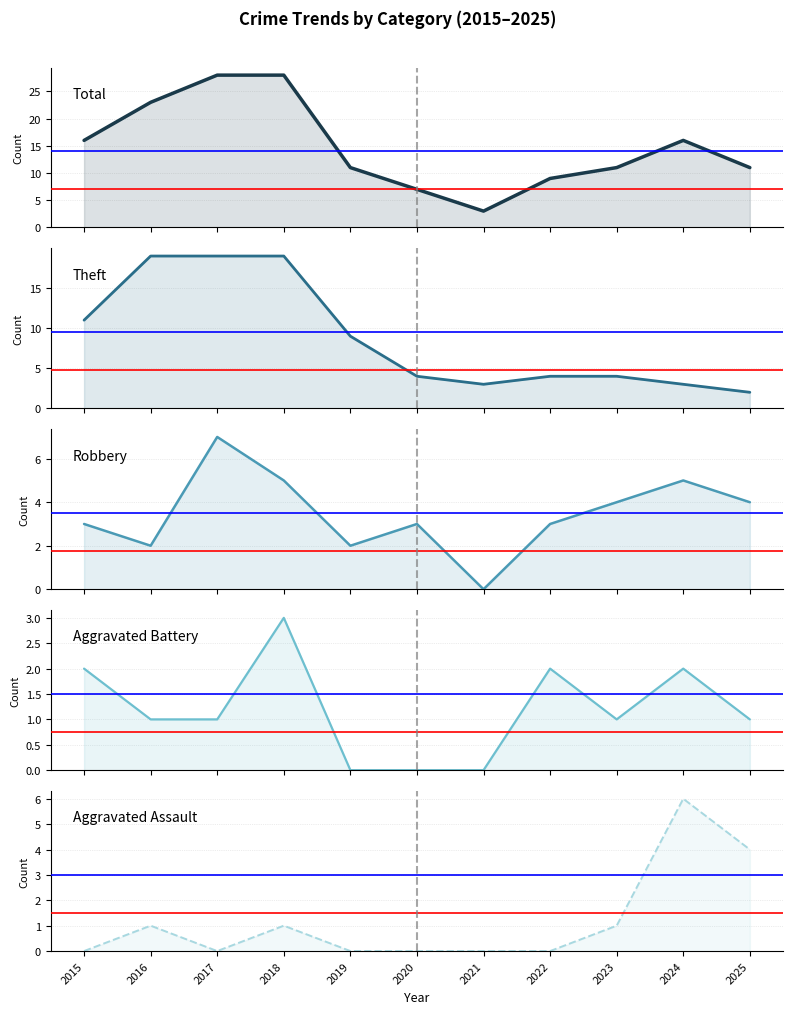

What is the difference between the highest and lowest values at 2022?

9